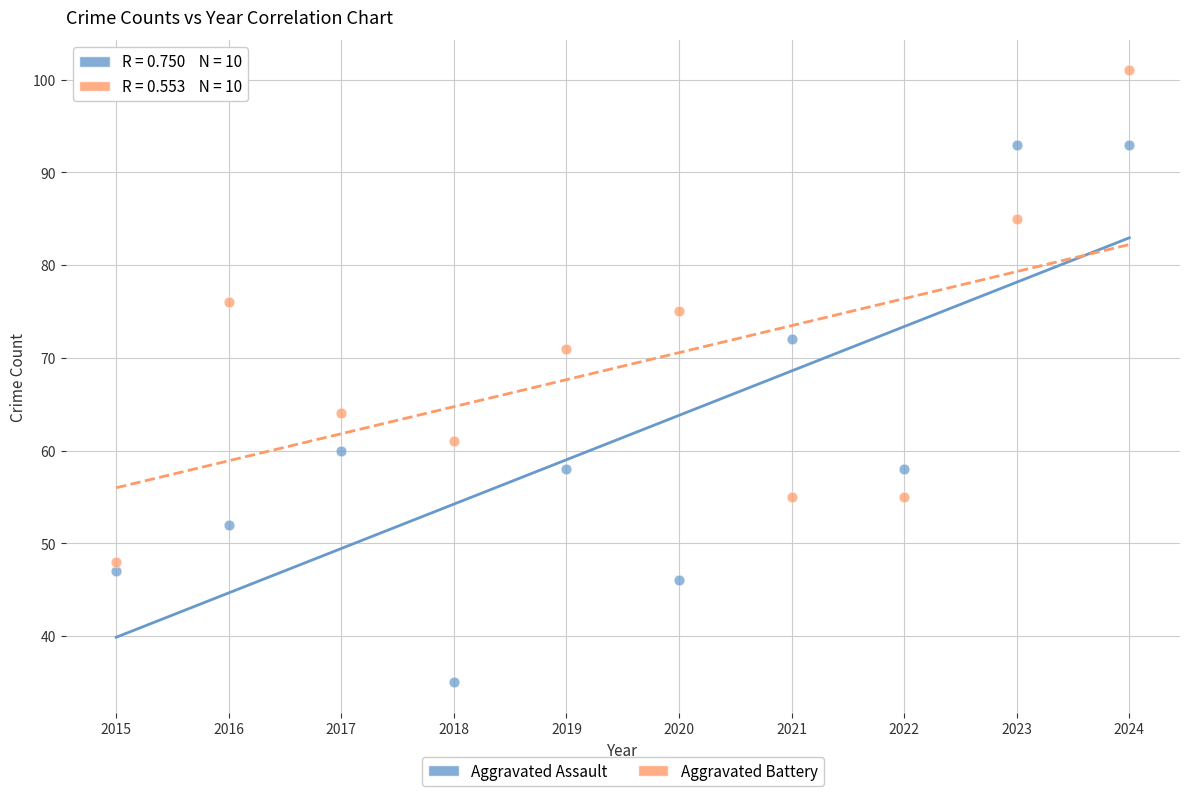

Which series contains the highest Y value?

Aggravated Battery